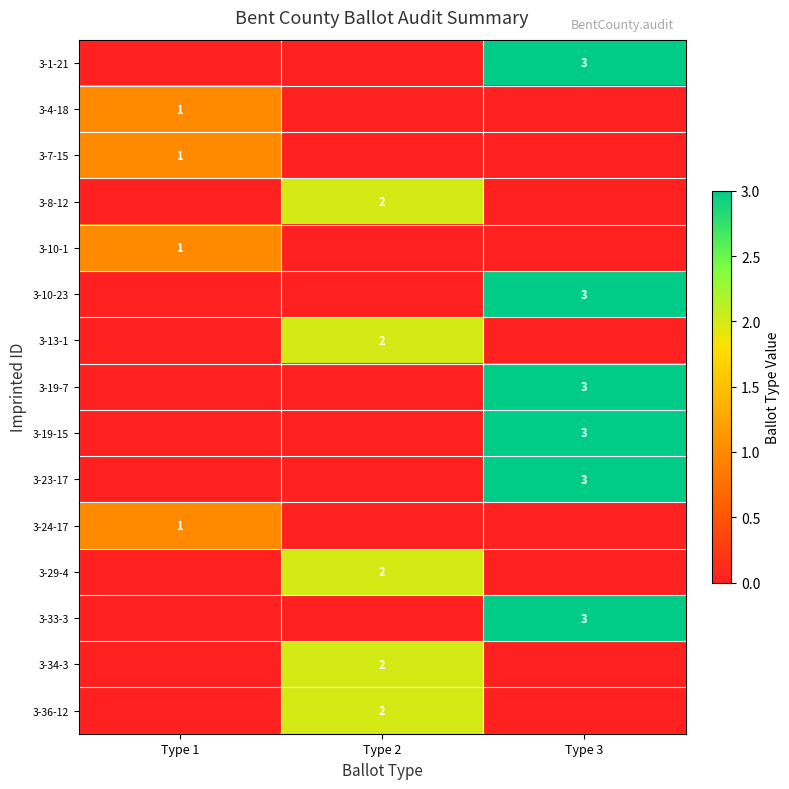

The 3-36-12 series shows 2 at Type 2. True or false?

True